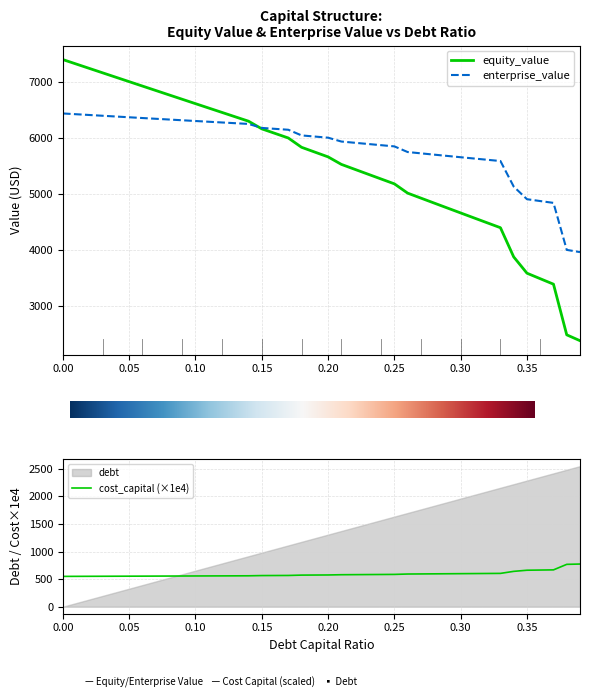

What is the lowest value of the cost_capital (×1e4) series?

549.4